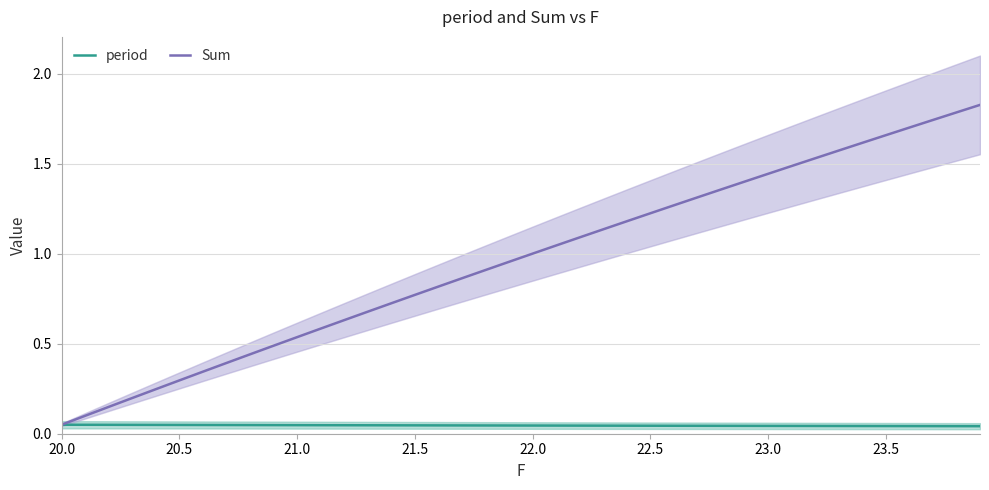

What is the difference between the second highest and minimum values in the Sum series?

1.7